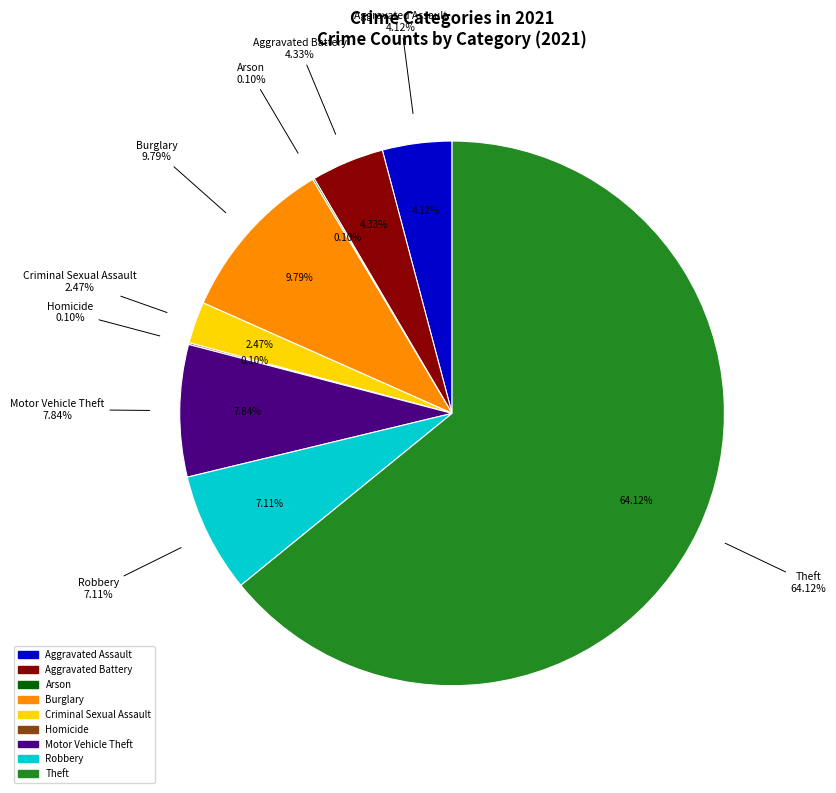

What is the ratio of the value at Aggravated Assault to the value at Burglary?

0.4